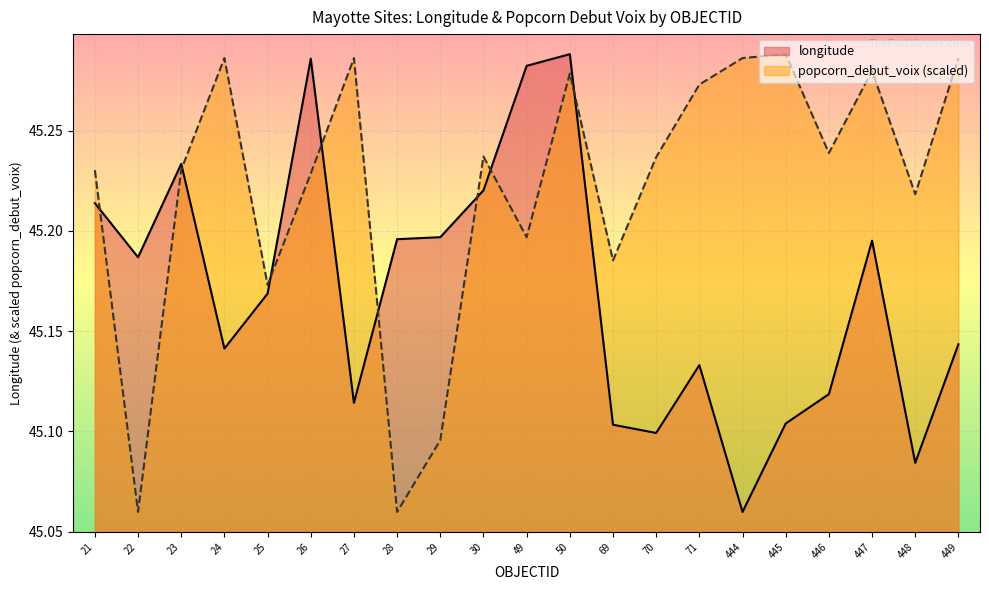

List the labels in order of value, smallest first.

444, 448, 70, 69, 445, 27, 446, 71, 24, 449, 25, 22, 447, 28, 29, 21, 30, 23, 49, 26, 50